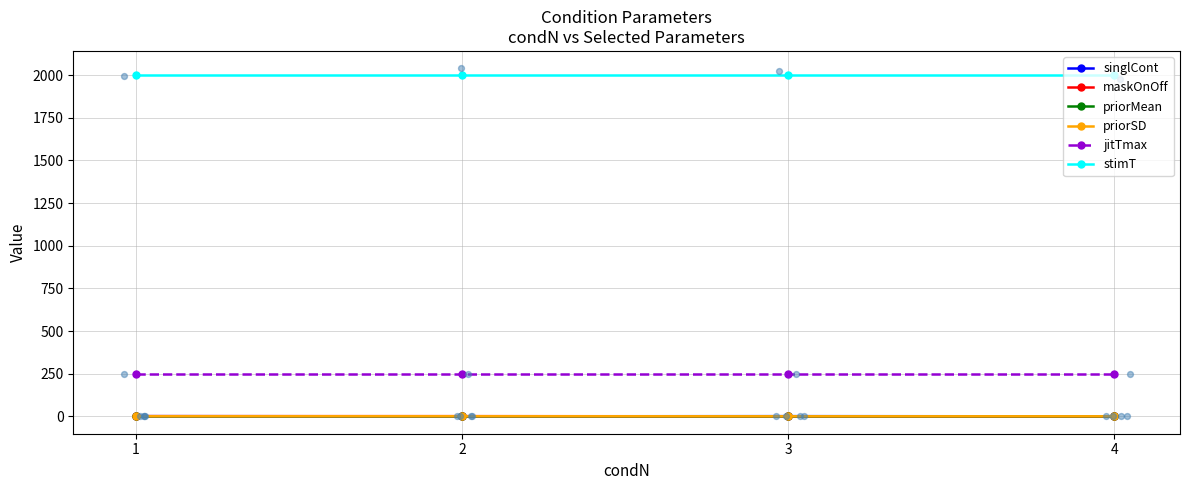

What is the total value across all series at 3?

2251.2